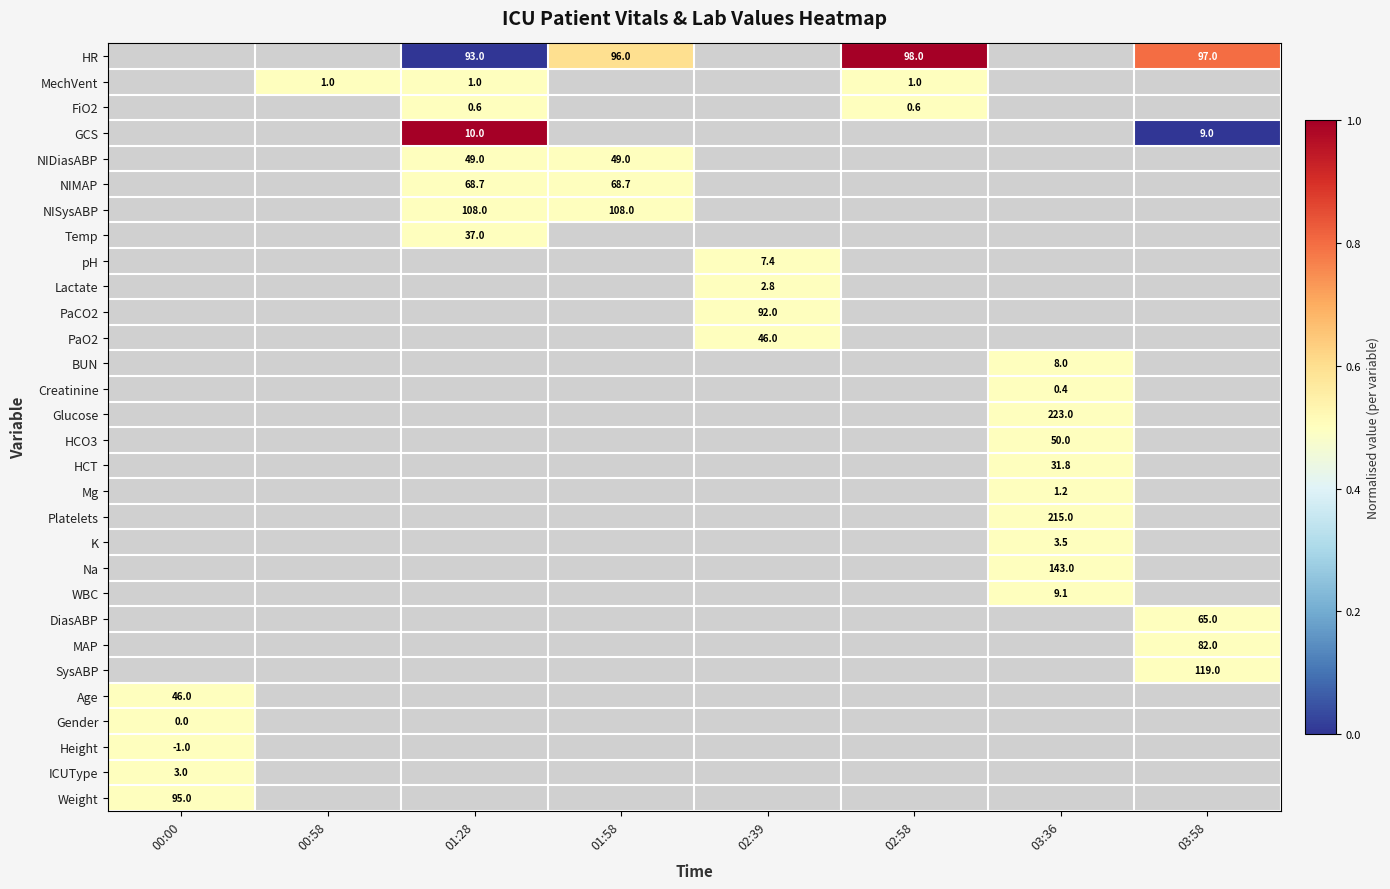

The HCT series shows 12.4 at 03:36. True or false?

False